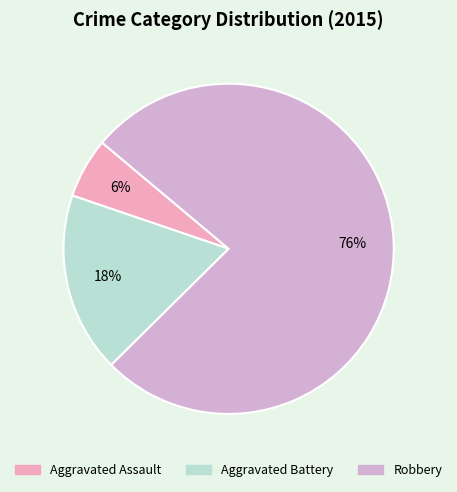

Between Aggravated Assault and Robbery, which is larger?

Robbery